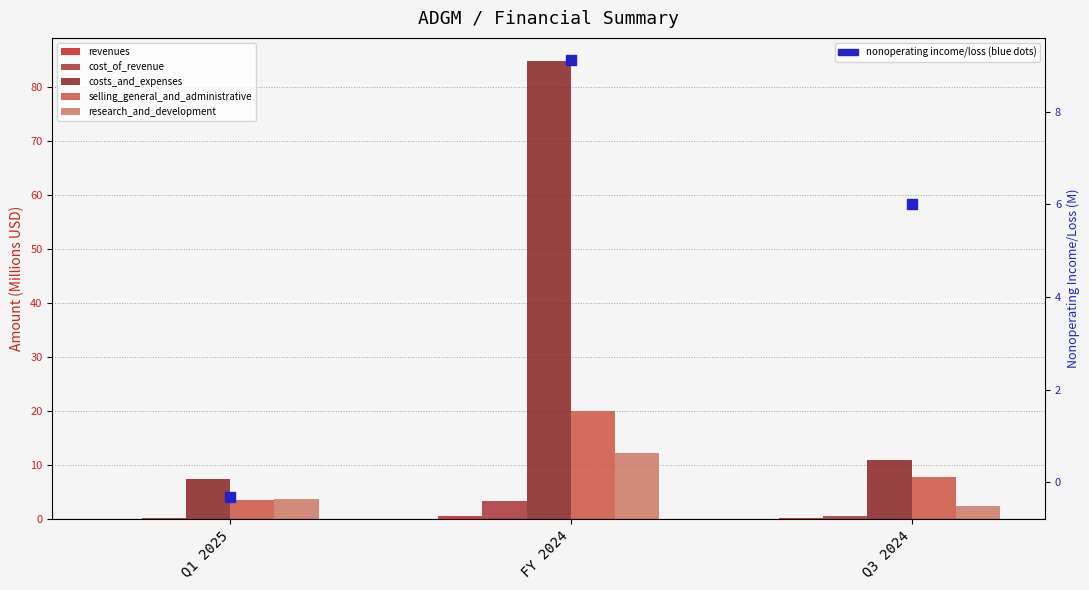

At which category is the sum across all series the highest?

FY 2024